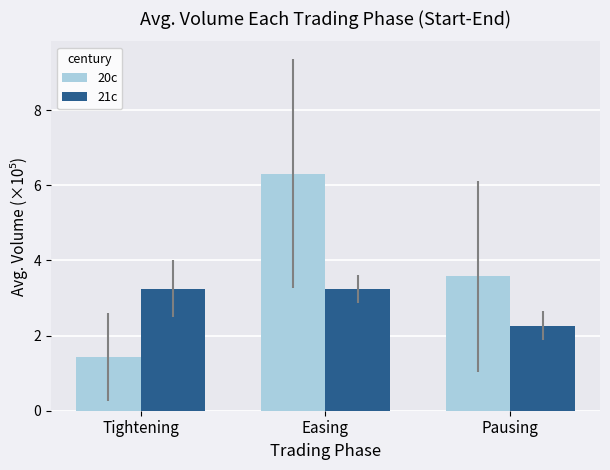

What is the label of the 2nd bar from the right?

Easing